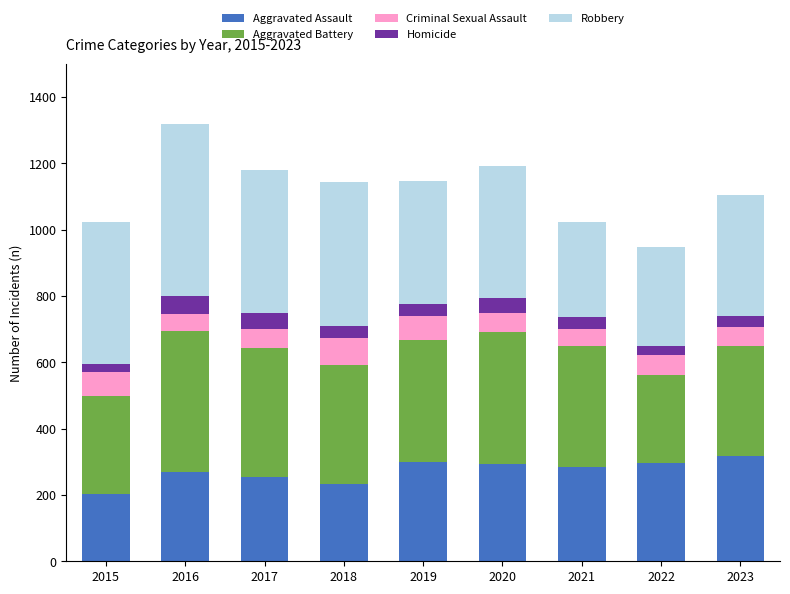

What is the highest value of the Aggravated Assault series?

316